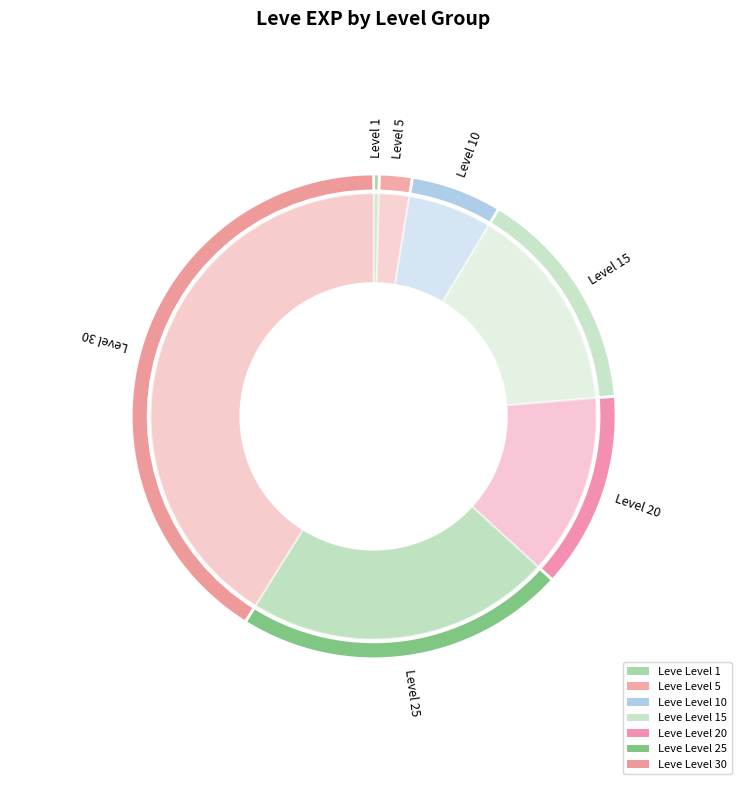

To the nearest percent, what is the difference between the largest and smallest slice percentages?

41%